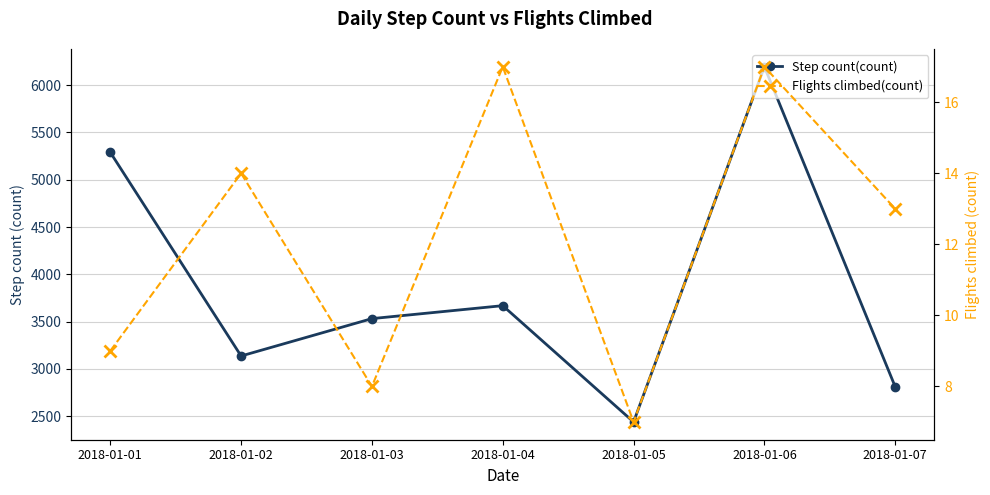

Reading left to right, transcribe all the data shown in this chart.

Step count(count): 5290.1	3136.8	3532.0	3669.0	2439.4	6194.6	2811.0
Flights climbed(count): 9.0	14.0	8.0	17.0	7.0	17.0	13.0